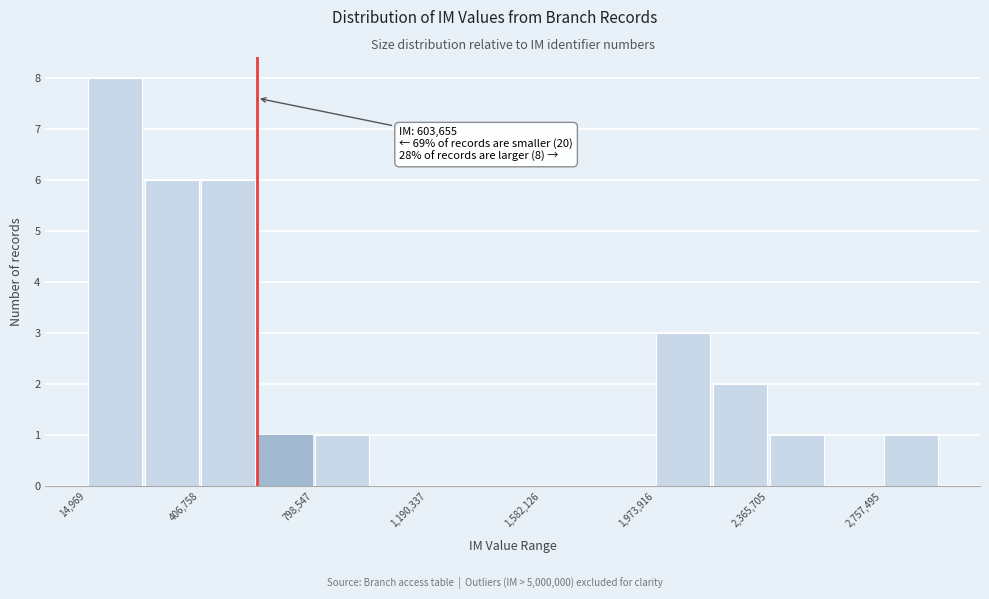

Read against the x-axis, roughly where is the centre of the tallest bar?

100000